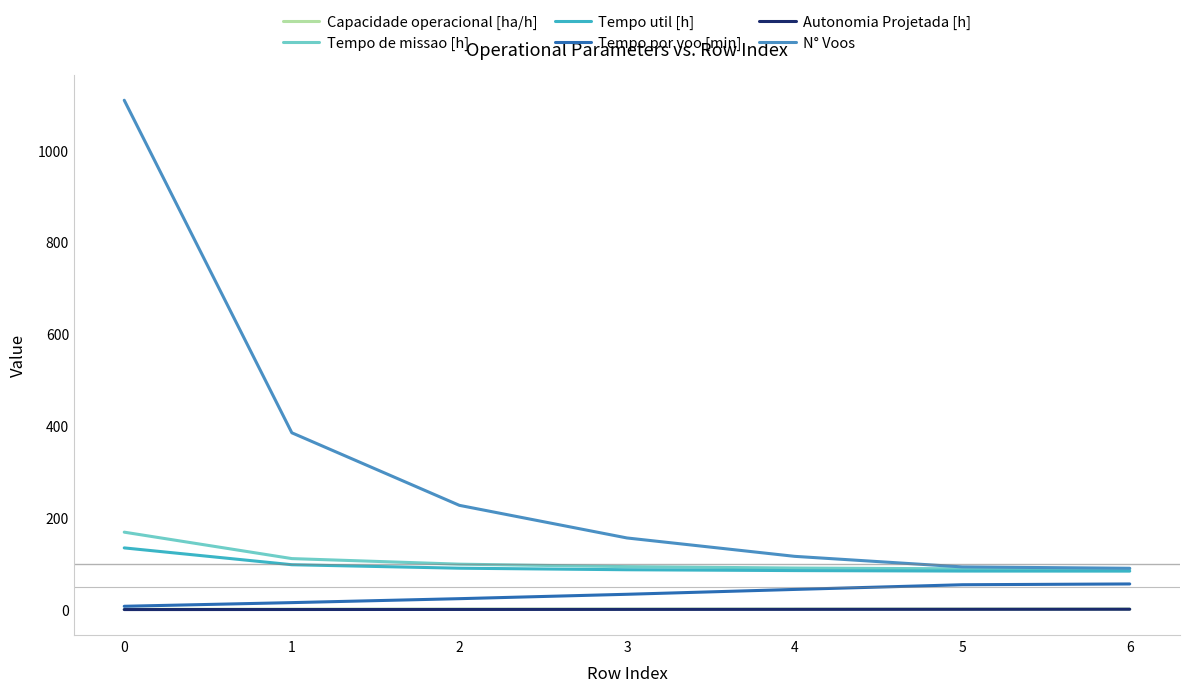

Does the chart have visible grid lines?

No